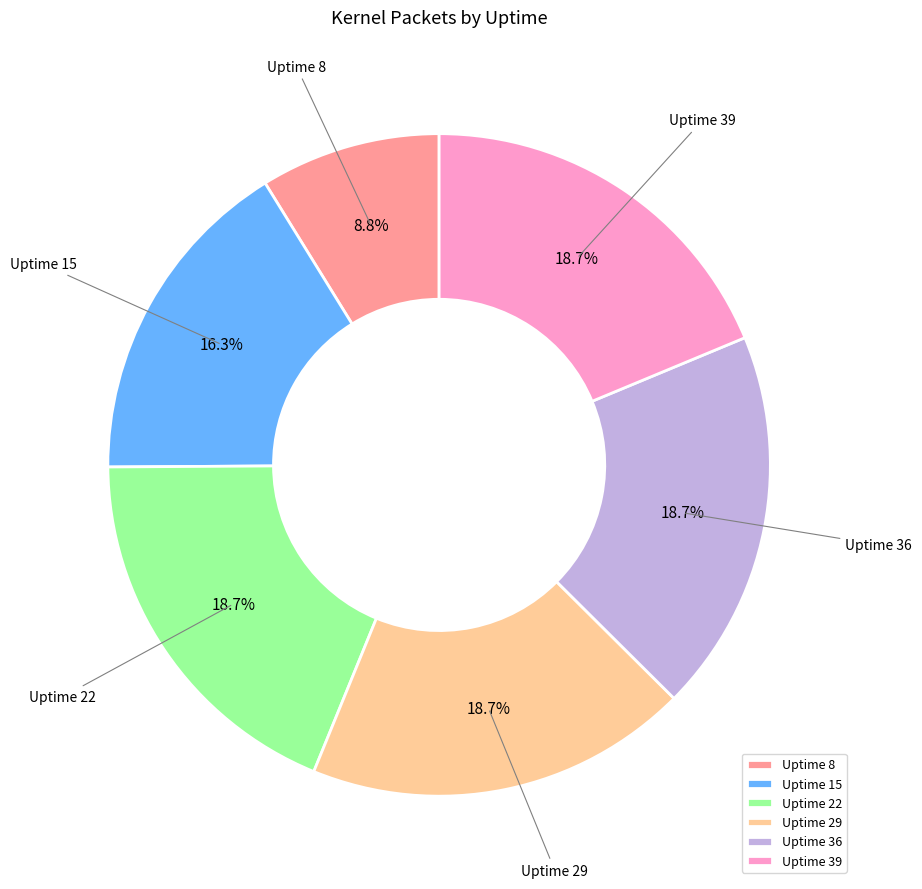

Combined, do Uptime 29 and Uptime 36 account for over 50%?

No